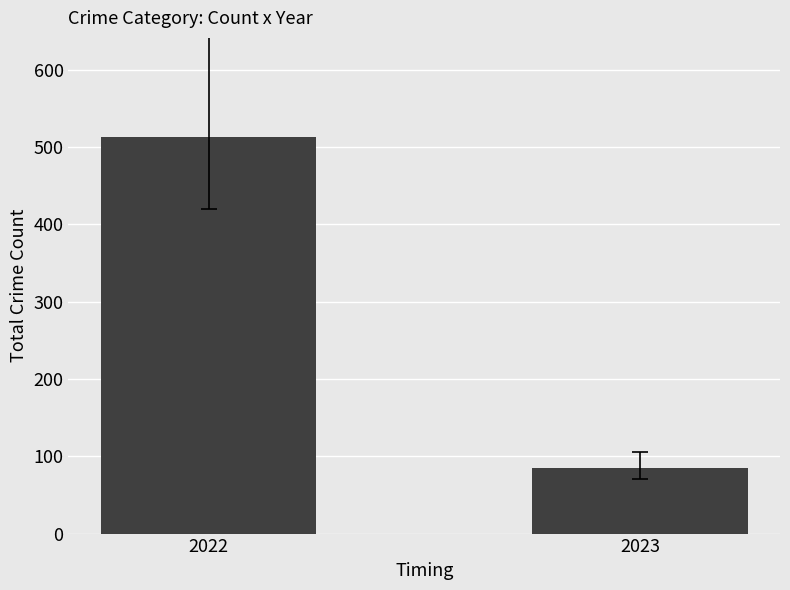

Count the values in the range 85 to 513.

2